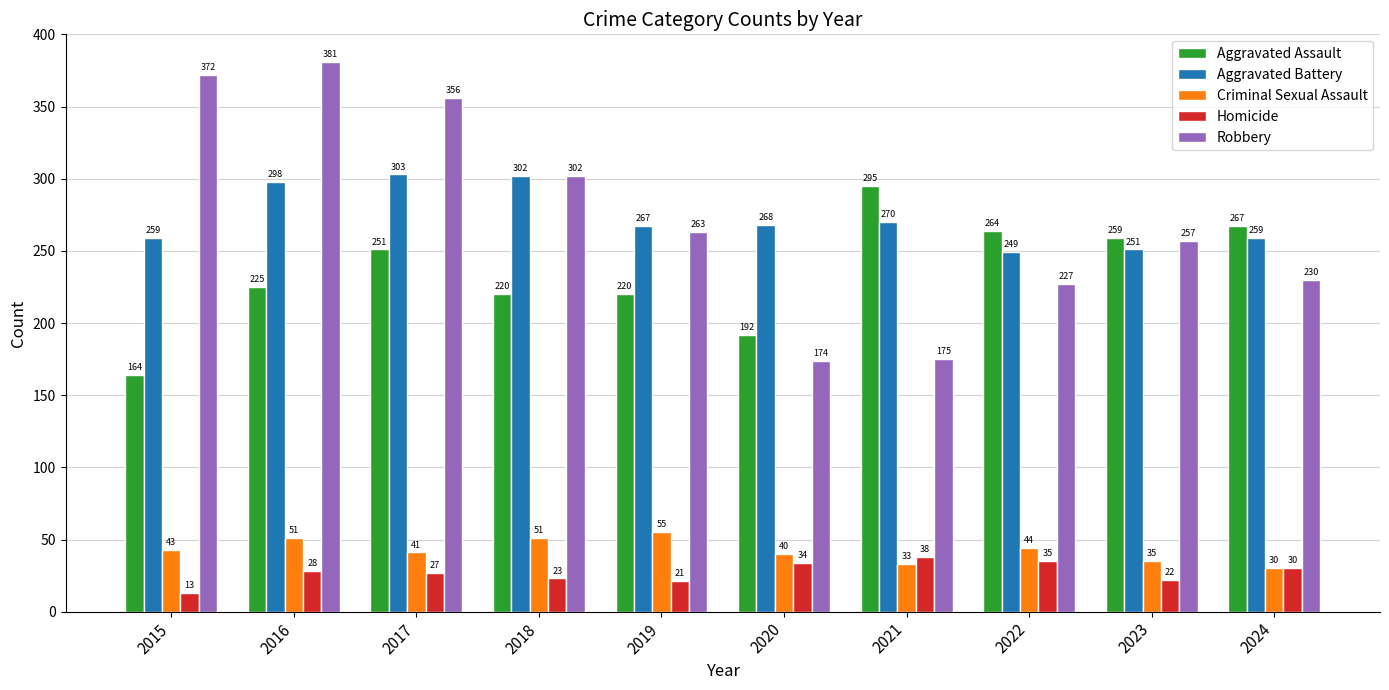

What is the approximate value of Criminal Sexual Assault at 2024, to the nearest 10?

30